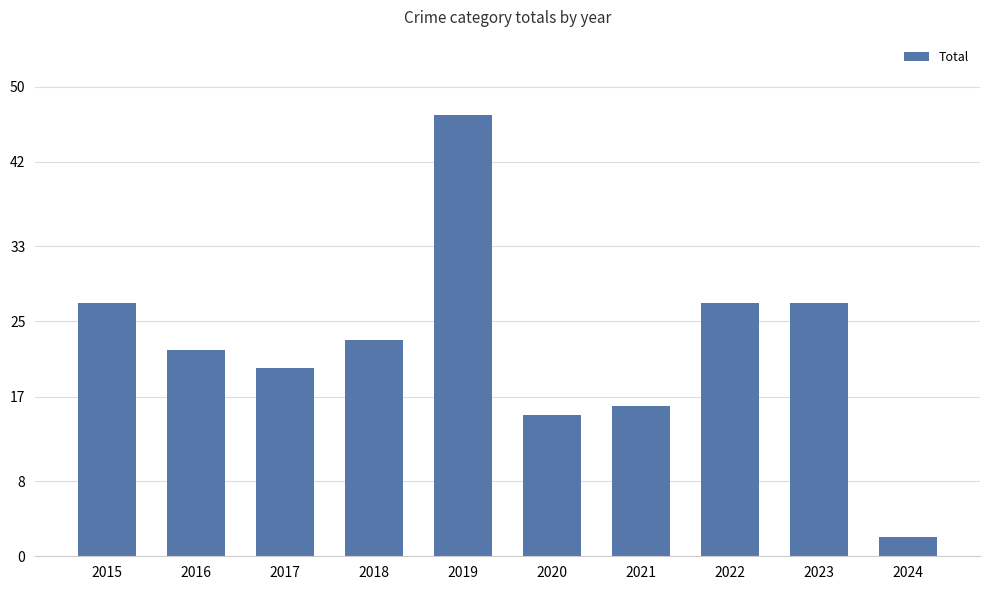

How many categories are shown in the chart?

10